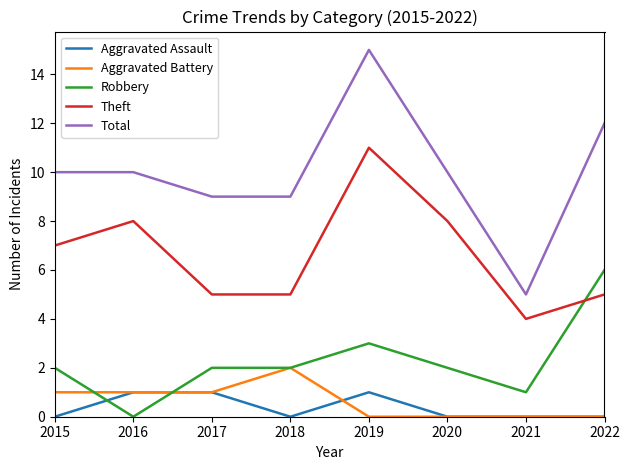

What is the highest value of the Theft series?

11